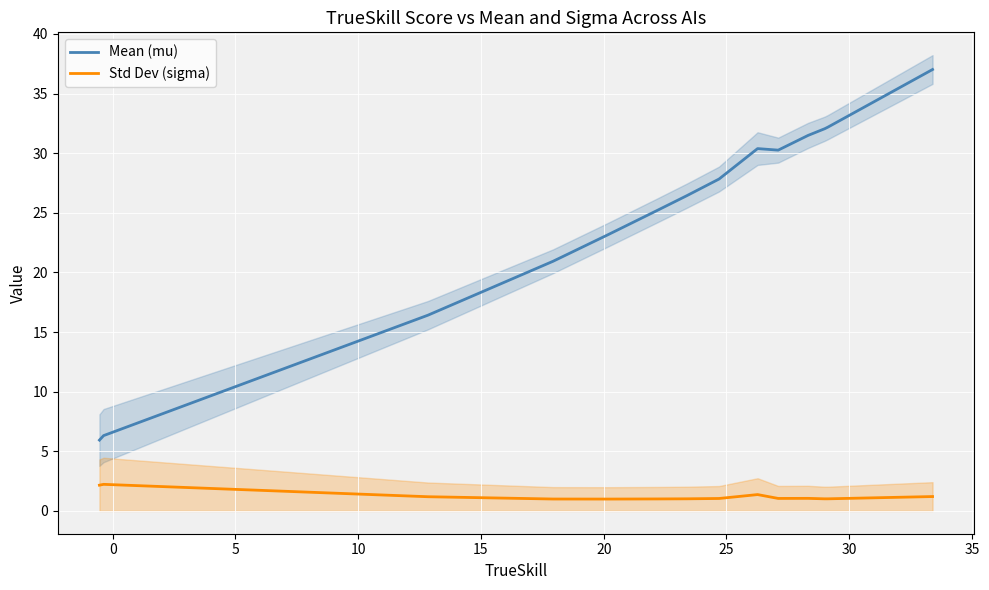

What is the lowest value of the Mean (mu) series?

5.9